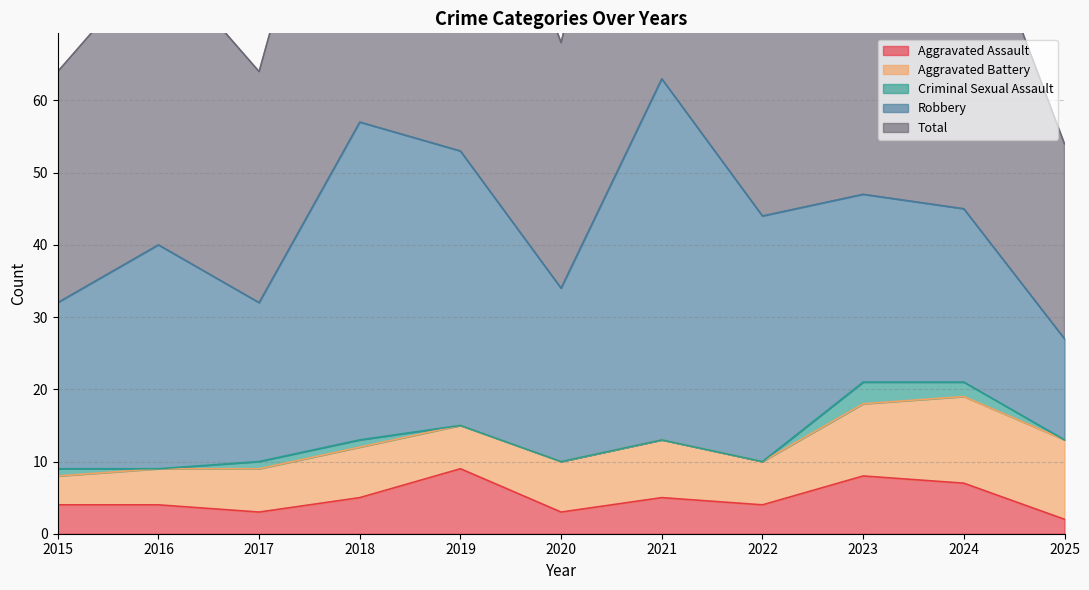

What is the sum of the Robbery values at 2017 and 2019?

60